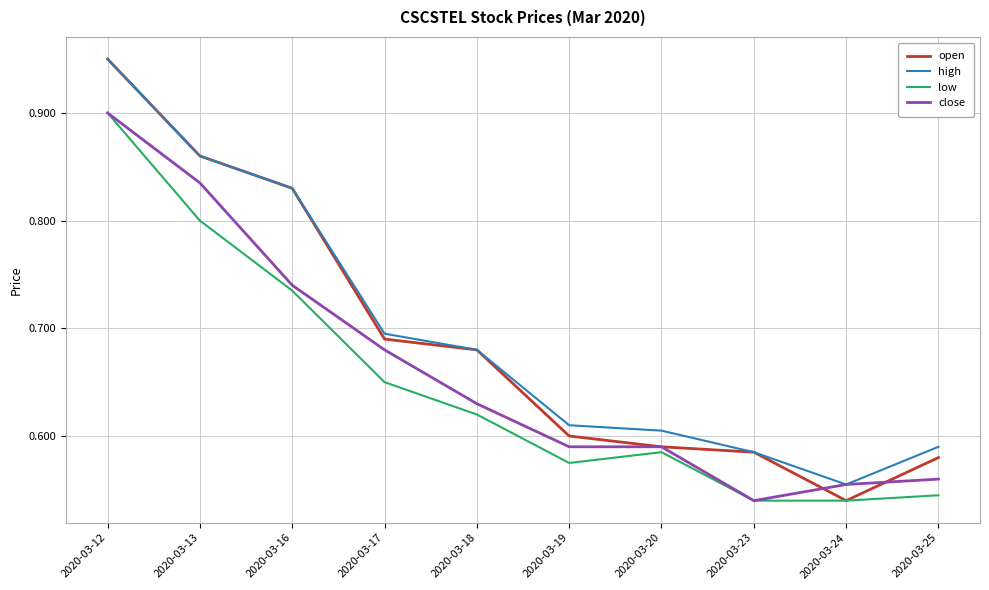

What is the total value across all series at 2020-03-17?

2.7